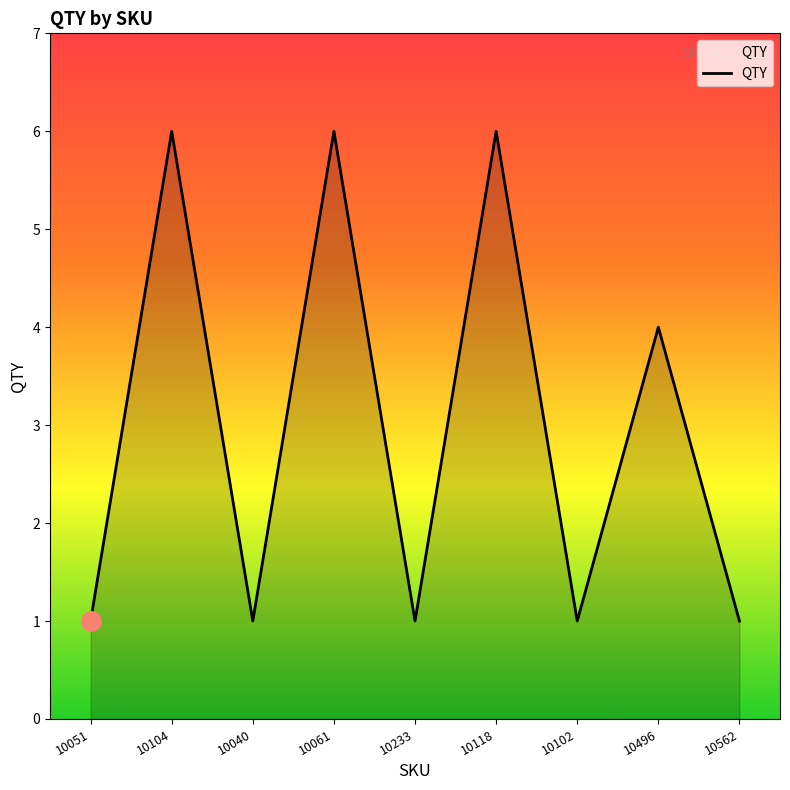

Between 10118 and 10102, which is larger?

10118